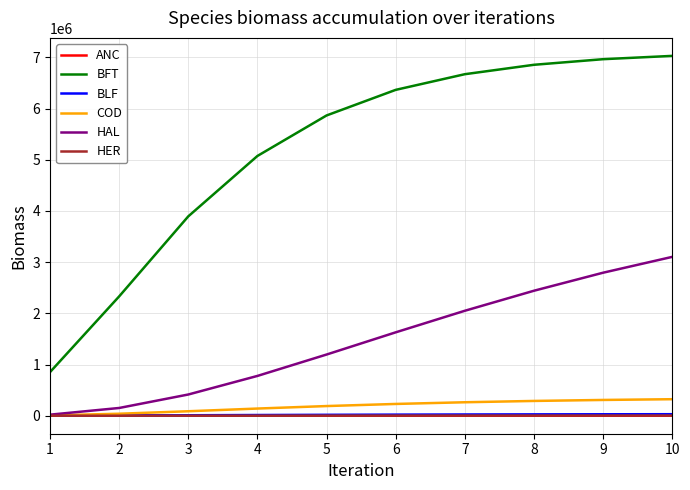

Which series has the largest range (max minus min)?

BFT